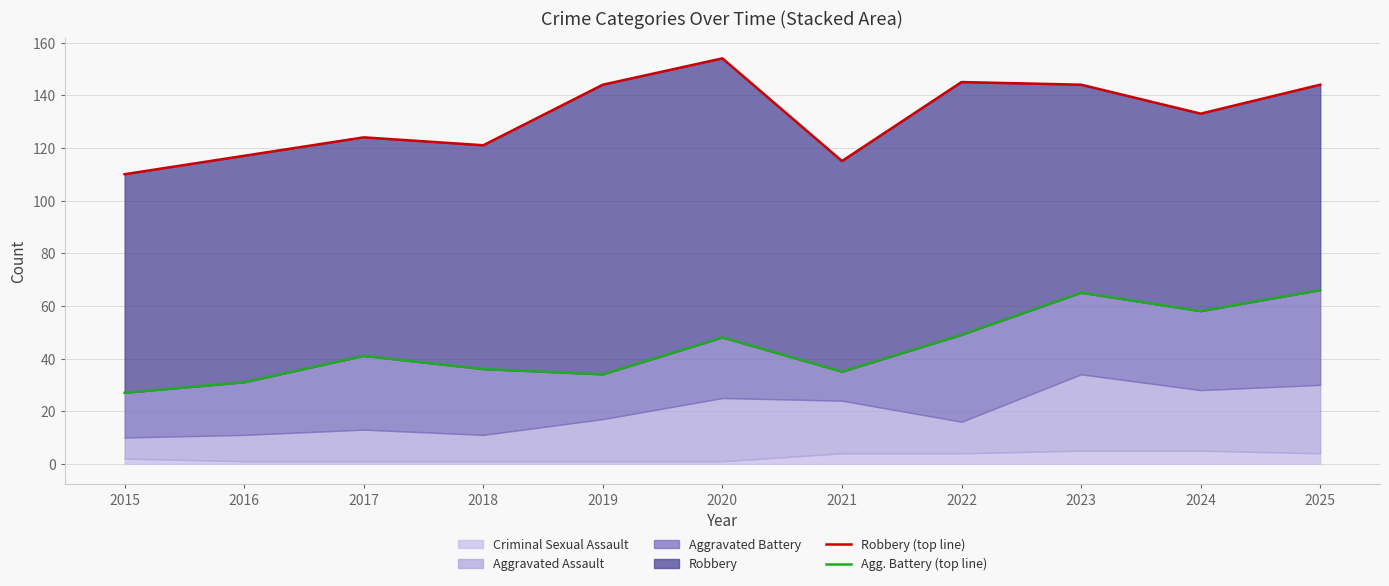

Reading left to right, list all the values displayed in this chart.

Robbery (top): 2015=110	2016=117	2017=124	2018=121	2019=144	2020=154	2021=115	2022=145	2023=144	2024=133	2025=144
Agg. Battery (top): 2015=27	2016=31	2017=41	2018=36	2019=34	2020=48	2021=35	2022=49	2023=65	2024=58	2025=66